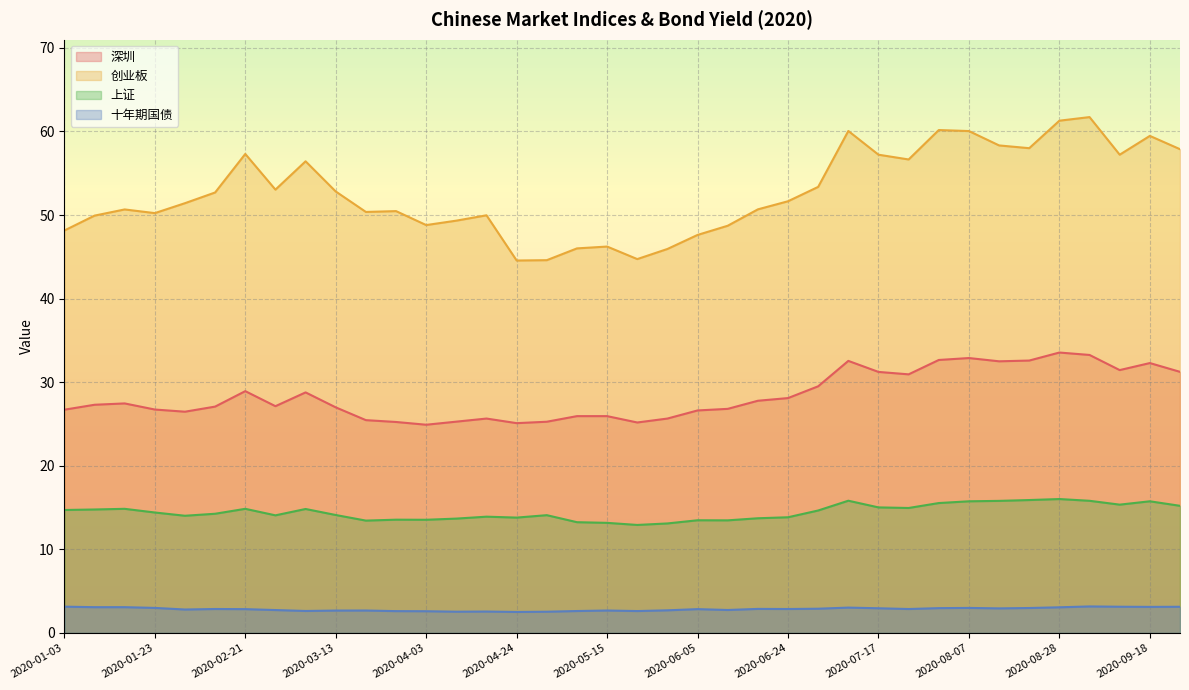

Reading right to left, extract all data points from this chart.

深圳: 2020-09-25=31.2	2020-09-18=32.3	2020-09-11=31.4	2020-09-04=33.3	2020-08-28=33.5	2020-08-21=32.6	2020-08-14=32.5	2020-08-07=32.9	2020-07-31=32.7	2020-07-24=30.9	2020-07-17=31.2	2020-07-10=32.5	2020-07-03=29.5	2020-06-24=28.1	2020-06-19=27.8	2020-06-12=26.8	2020-06-05=26.6	2020-05-29=25.6	2020-05-22=25.2	2020-05-15=25.9	2020-05-08=25.9	2020-04-30=25.3	2020-04-24=25.1	2020-04-17=25.6	2020-04-10=25.3	2020-04-03=24.9	2020-03-27=25.2	2020-03-20=25.5	2020-03-13=27.0	2020-03-06=28.8	2020-02-28=27.1	2020-02-21=28.9	2020-02-14=27.1	2020-02-07=26.5	2020-01-23=26.7	2020-01-17=27.5	2020-01-10=27.3	2020-01-03=26.7
创业板: 2020-09-25=57.9	2020-09-18=59.5	2020-09-11=57.2	2020-09-04=61.7	2020-08-28=61.3	2020-08-21=58.0	2020-08-14=58.3	2020-08-07=60.0	2020-07-31=60.2	2020-07-24=56.6	2020-07-17=57.2	2020-07-10=60.1	2020-07-03=53.4	2020-06-24=51.6	2020-06-19=50.7	2020-06-12=48.7	2020-06-05=47.6	2020-05-29=45.9	2020-05-22=44.7	2020-05-15=46.2	2020-05-08=46.0	2020-04-30=44.6	2020-04-24=44.6	2020-04-17=50.0	2020-04-10=49.3	2020-04-03=48.8	2020-03-27=50.5	2020-03-20=50.4	2020-03-13=52.8	2020-03-06=56.4	2020-02-28=53.0	2020-02-21=57.3	2020-02-14=52.7	2020-02-07=51.4	2020-01-23=50.2	2020-01-17=50.7	2020-01-10=49.9	2020-01-03=48.1
上证: 2020-09-25=15.2	2020-09-18=15.8	2020-09-11=15.3	2020-09-04=15.8	2020-08-28=16.0	2020-08-21=15.9	2020-08-14=15.8	2020-08-07=15.8	2020-07-31=15.5	2020-07-24=14.9	2020-07-17=15.0	2020-07-10=15.8	2020-07-03=14.7	2020-06-24=13.8	2020-06-19=13.7	2020-06-12=13.5	2020-06-05=13.5	2020-05-29=13.1	2020-05-22=12.9	2020-05-15=13.2	2020-05-08=13.2	2020-04-30=14.1	2020-04-24=13.8	2020-04-17=13.9	2020-04-10=13.7	2020-04-03=13.5	2020-03-27=13.6	2020-03-20=13.4	2020-03-13=14.1	2020-03-06=14.8	2020-02-28=14.1	2020-02-21=14.8	2020-02-14=14.3	2020-02-07=14.0	2020-01-23=14.4	2020-01-17=14.8	2020-01-10=14.8	2020-01-03=14.7
十年期国债: 2020-09-25=3.1	2020-09-18=3.1	2020-09-11=3.1	2020-09-04=3.2	2020-08-28=3.1	2020-08-21=3.0	2020-08-14=2.9	2020-08-07=3.0	2020-07-31=3.0	2020-07-24=2.9	2020-07-17=3.0	2020-07-10=3.0	2020-07-03=2.9	2020-06-24=2.9	2020-06-19=2.9	2020-06-12=2.7	2020-06-05=2.8	2020-05-29=2.7	2020-05-22=2.6	2020-05-15=2.7	2020-05-08=2.6	2020-04-30=2.5	2020-04-24=2.5	2020-04-17=2.6	2020-04-10=2.5	2020-04-03=2.6	2020-03-27=2.6	2020-03-20=2.7	2020-03-13=2.7	2020-03-06=2.6	2020-02-28=2.7	2020-02-21=2.8	2020-02-14=2.9	2020-02-07=2.8	2020-01-23=3.0	2020-01-17=3.1	2020-01-10=3.1	2020-01-03=3.1